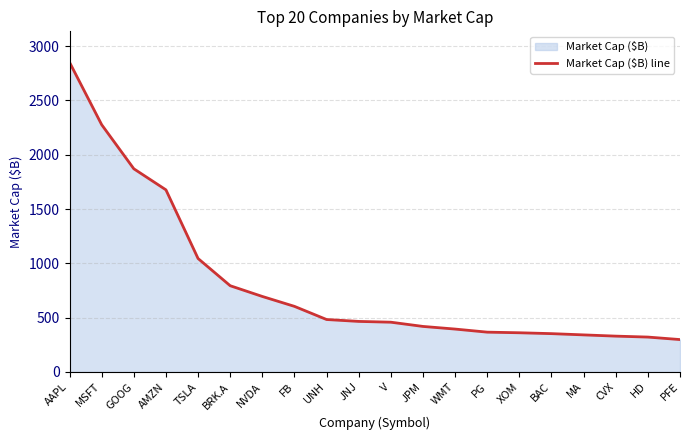

Reading left to right, list all the values displayed in this chart.

AAPL=2851.3	MSFT=2276.7	GOOG=1870.8	AMZN=1676.9	TSLA=1044.5	BRK.A=793.9	NVDA=695.1	FB=603.8	UNH=482.7	JNJ=465.2	V=458.0	JPM=419.1	WMT=394.7	PG=366.3	XOM=360.7	BAC=352.7	MA=341.2	CVX=329.7	HD=321.0	PFE=298.1